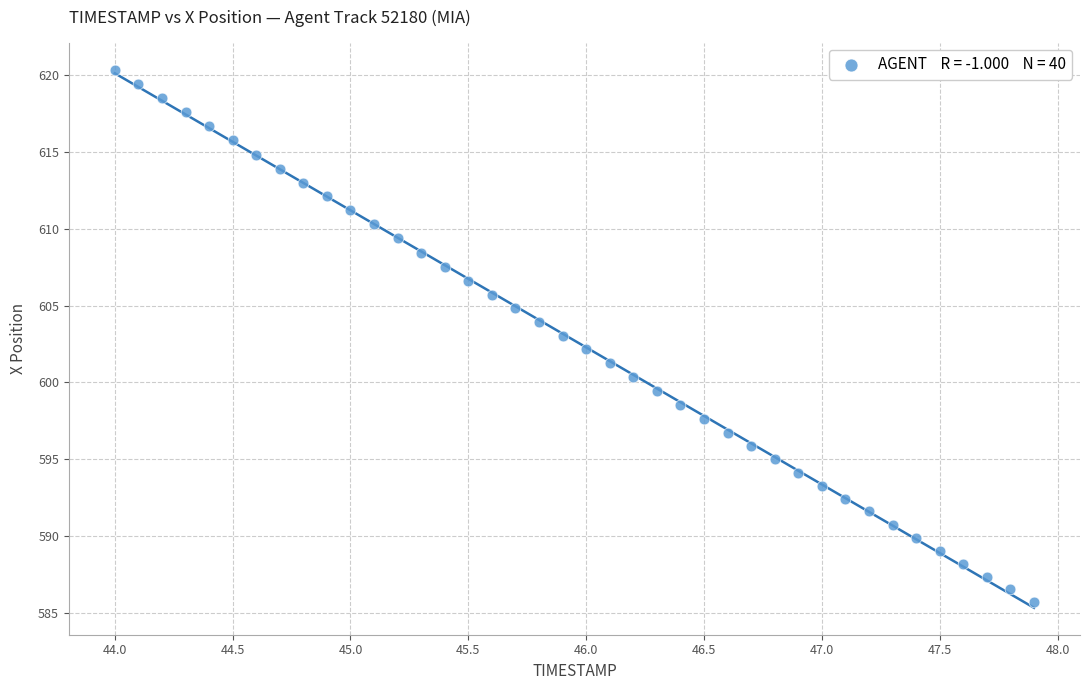

What is the range of X values (max minus min)?

3.9